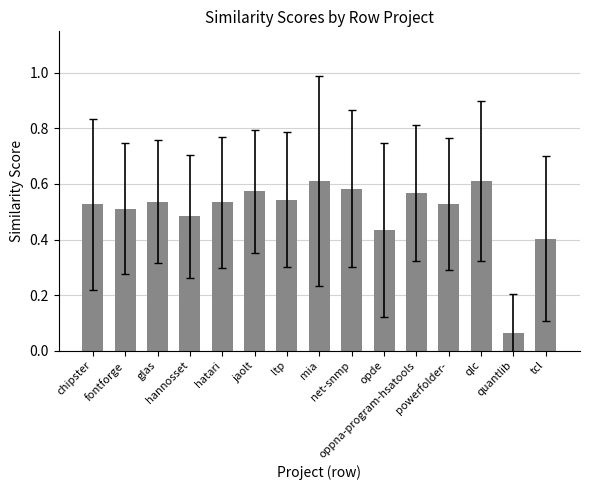

How many values are between 0 and 1?

15